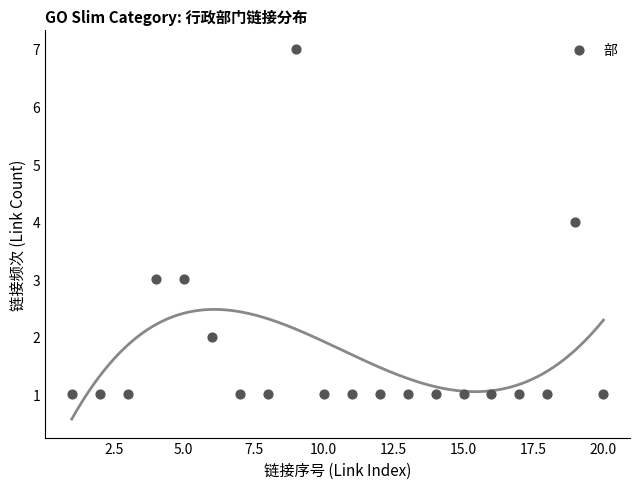

What is the range of Y values (max minus min)?

6